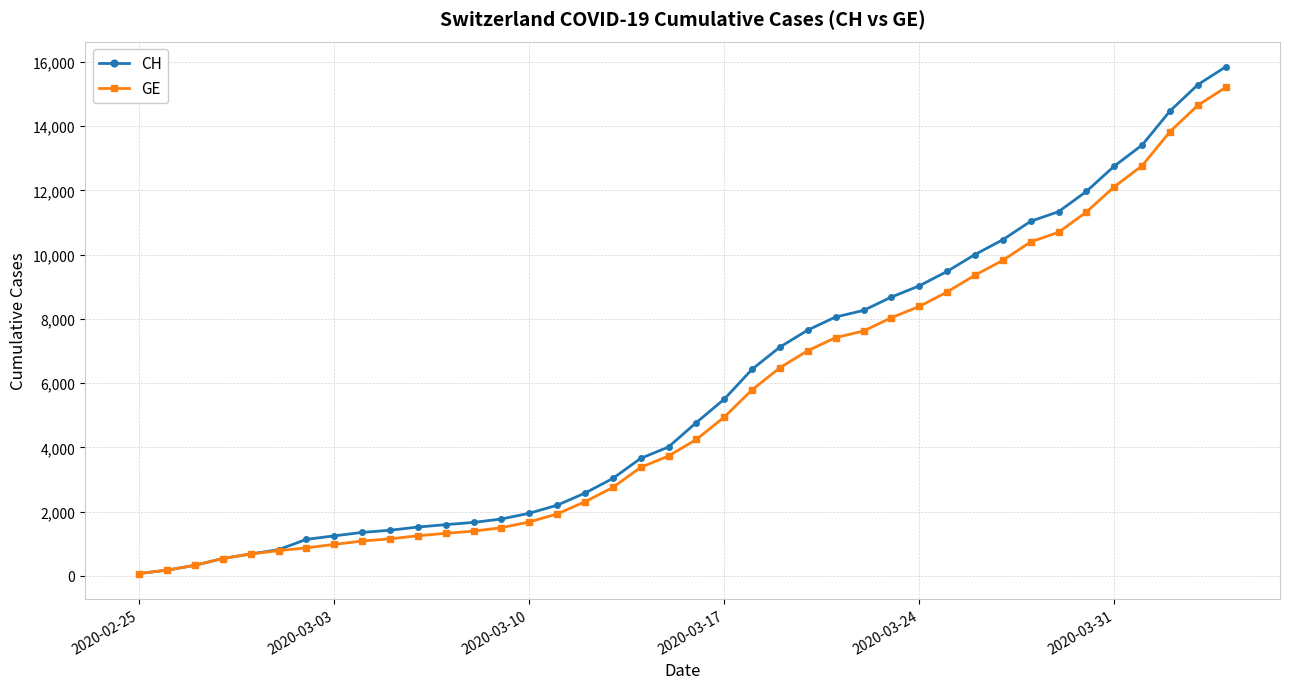

Which series has the widest spread of values?

CH